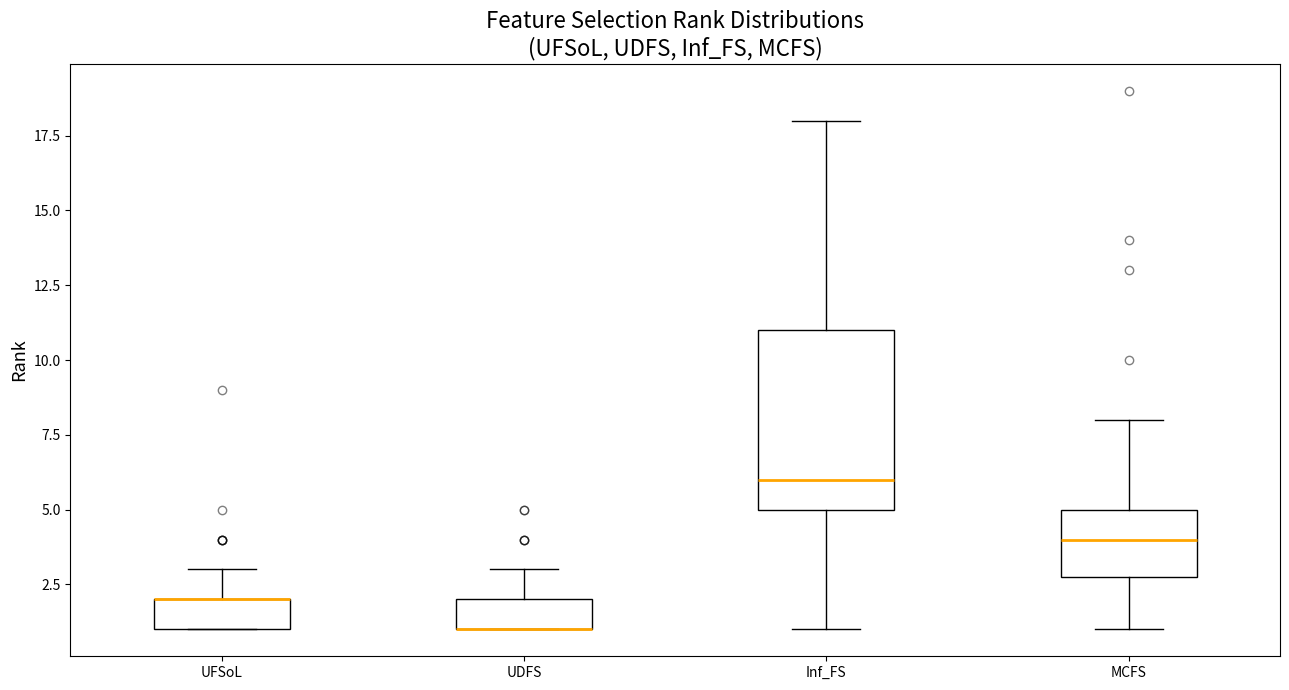

Which box is the tallest, from its lower edge to its upper edge?

Inf_FS